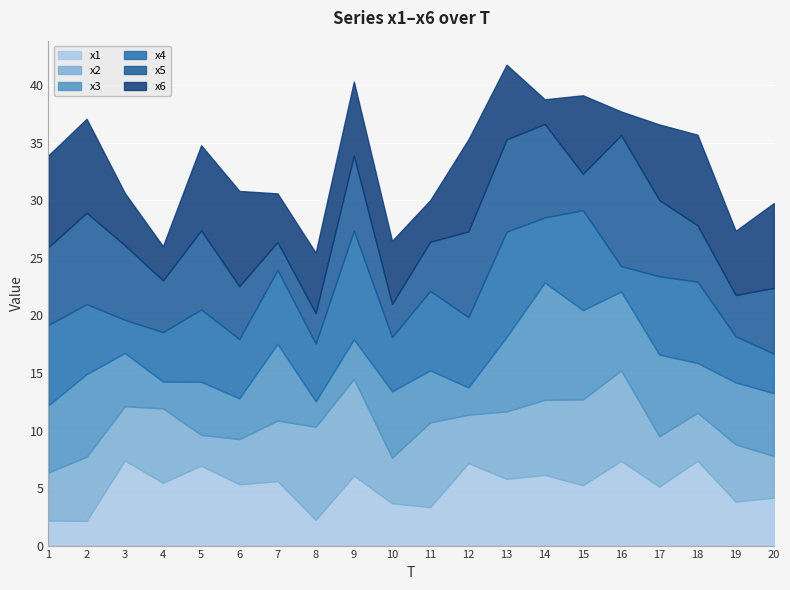

The value of x1 at 15 is 5.2. True or false?

True